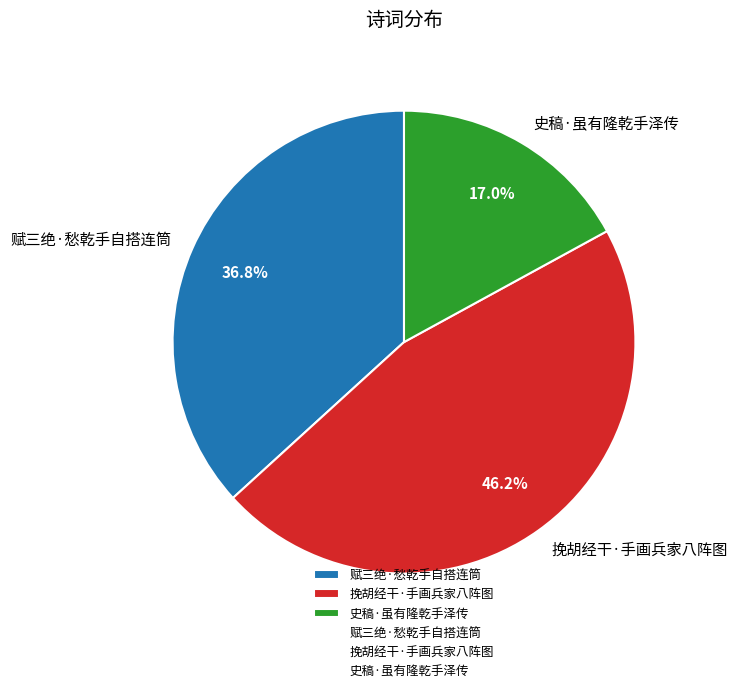

To the nearest percent, what is the difference between the 挽胡经干·手画兵家八阵图 and 史稿·虽有隆乾手泽传 slice percentages?

29%